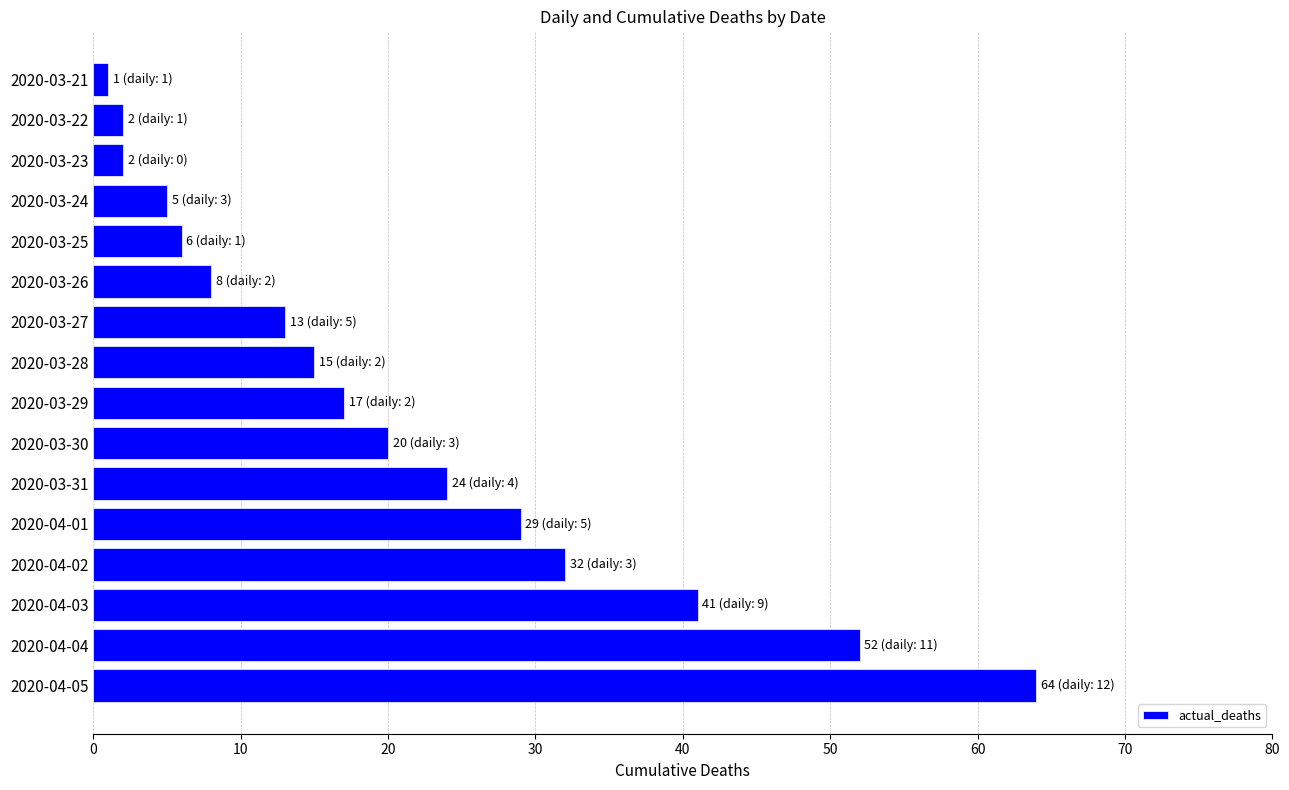

Count the number of categories in the chart.

16